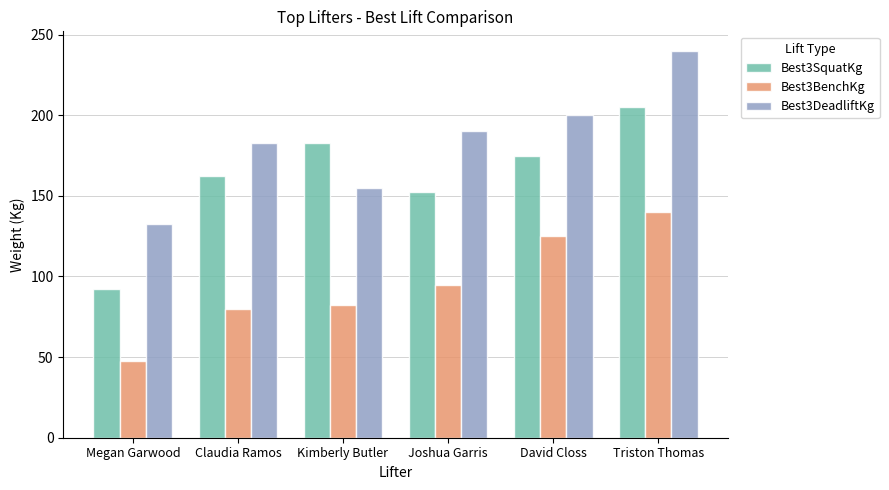

List the series in order of their overall mean, highest first.

Best3DeadliftKg, Best3SquatKg, Best3BenchKg